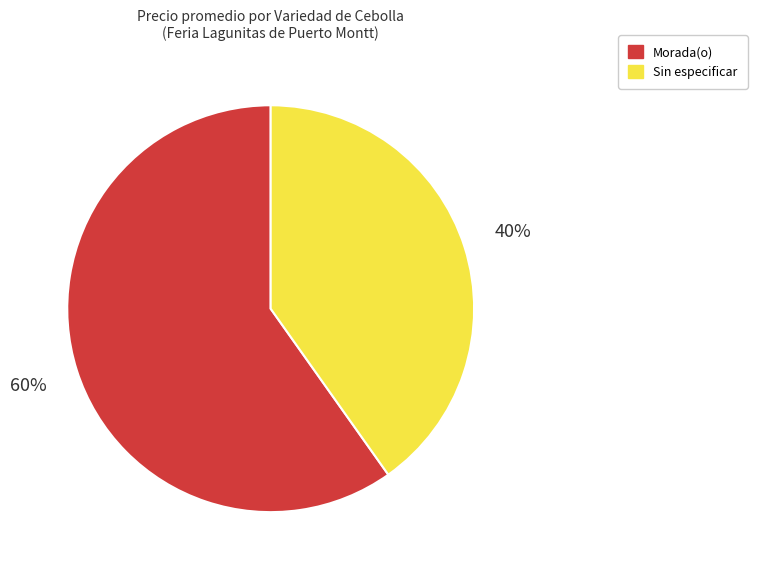

Is the sum of Sin especificar and Morada(o) greater than half?

Yes